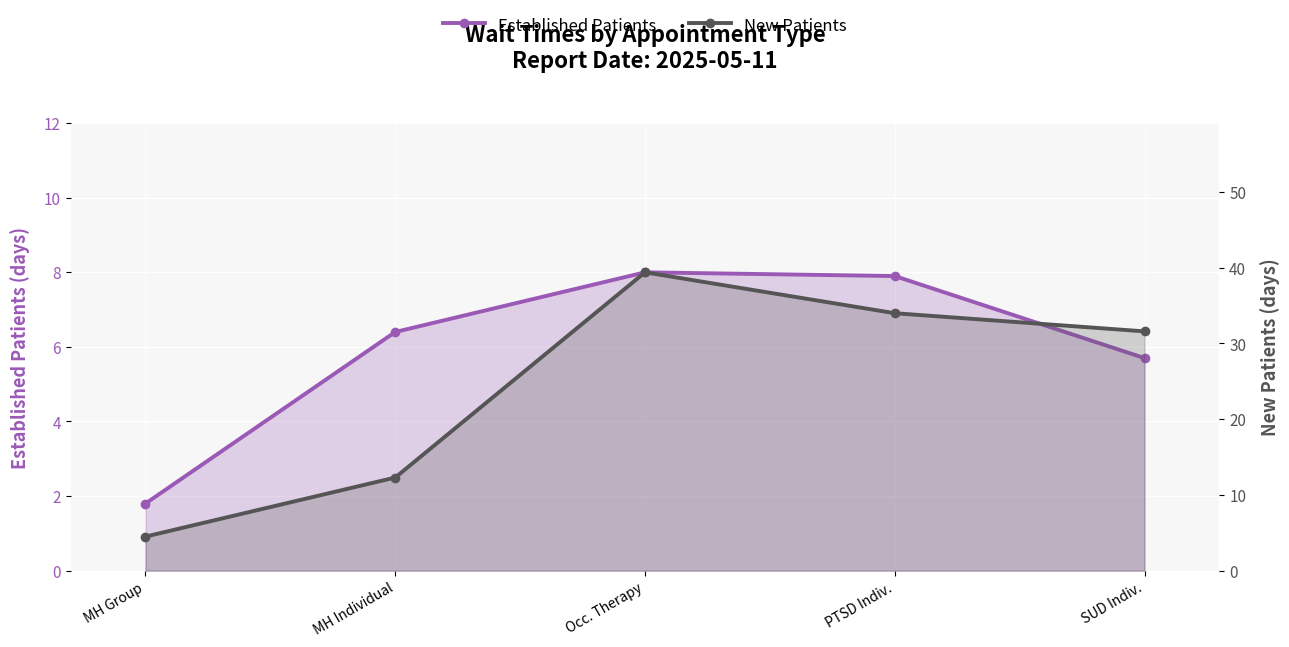

What is the difference between the New Patients values at MH Individual and SUD Indiv.?

19.3